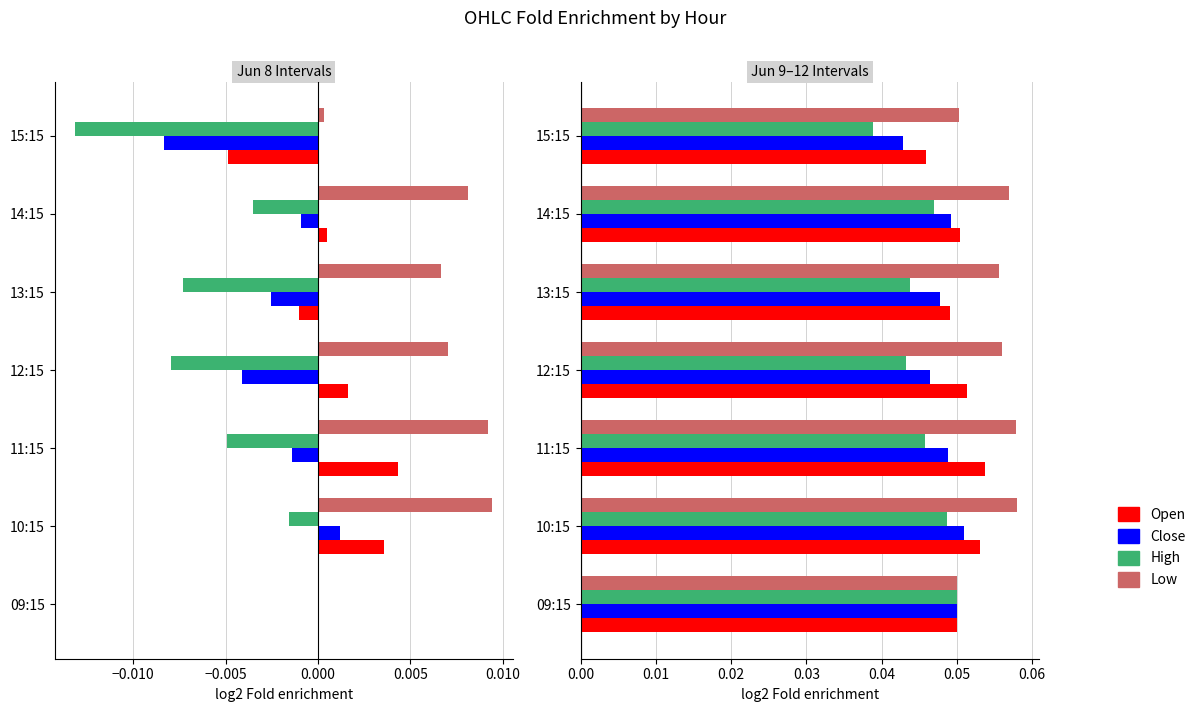

What is the value of the Low bar at the 6th from the left?

0.1